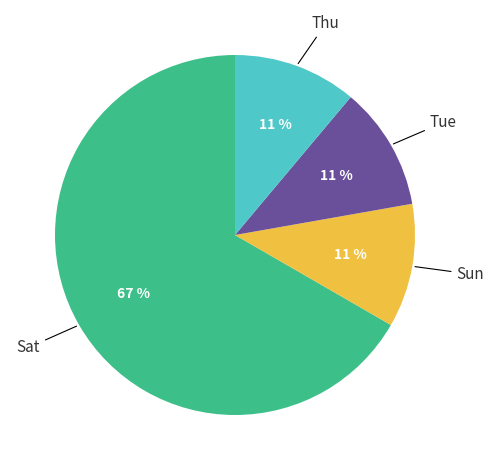

To the nearest percent, what is the average slice percentage?

25%